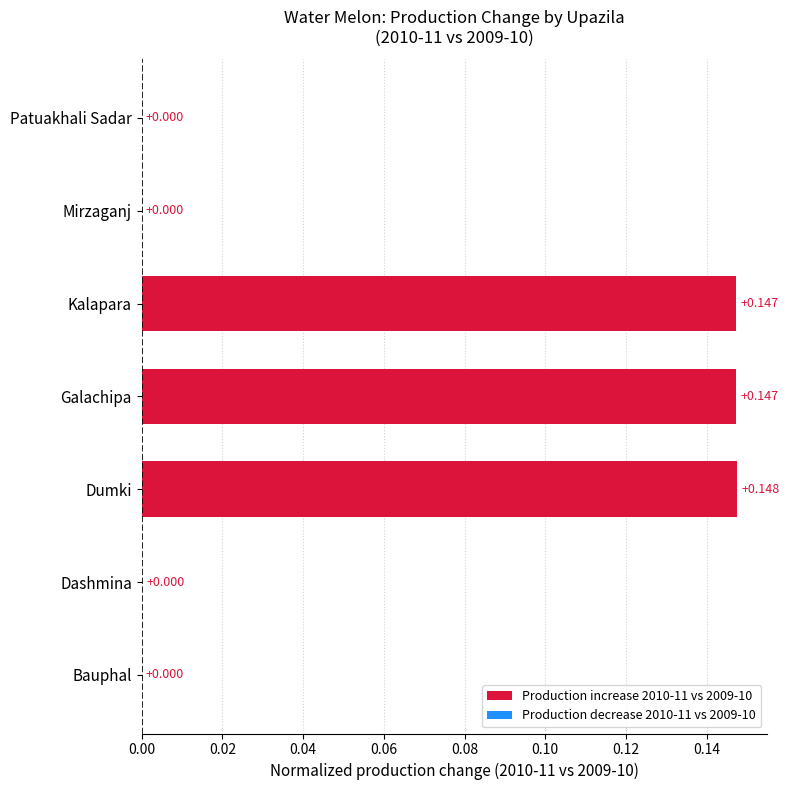

Which label corresponds to the largest value in the chart?

Dumki